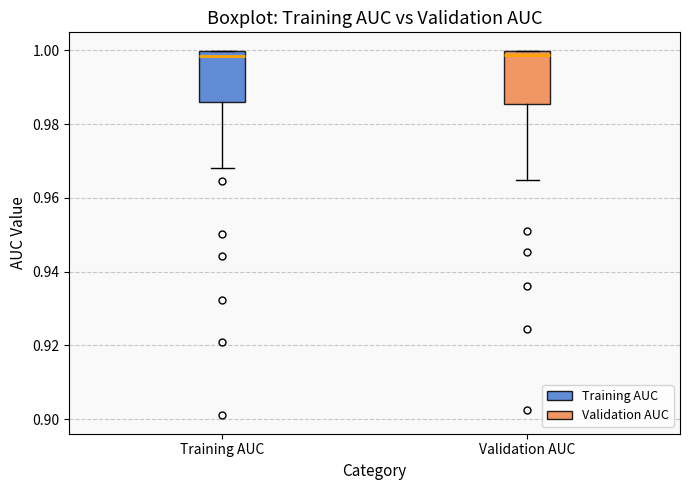

Where is the upper edge of the box for Validation AUC on the y-axis? The values are not printed on the chart, so give them approximately, as read against the axis.

1.000